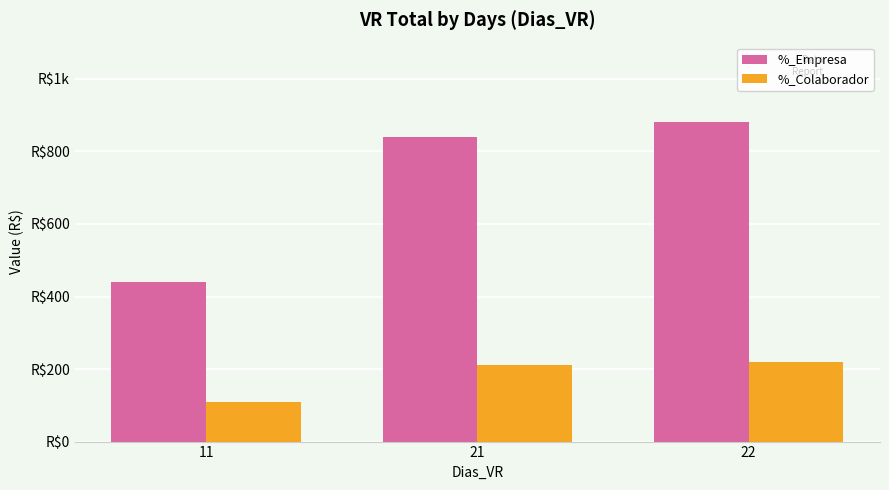

Does the chart contain any negative values?

No